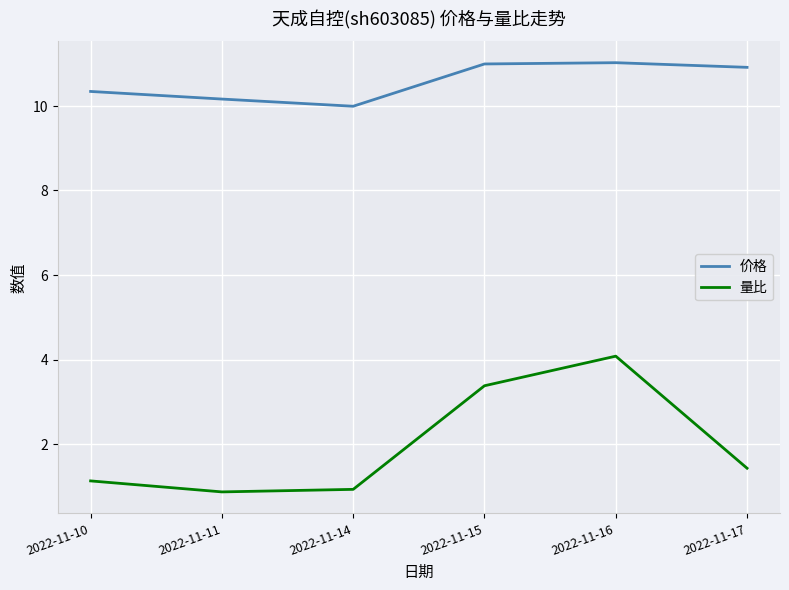

What are all the series names shown in the legend?

价格, 量比